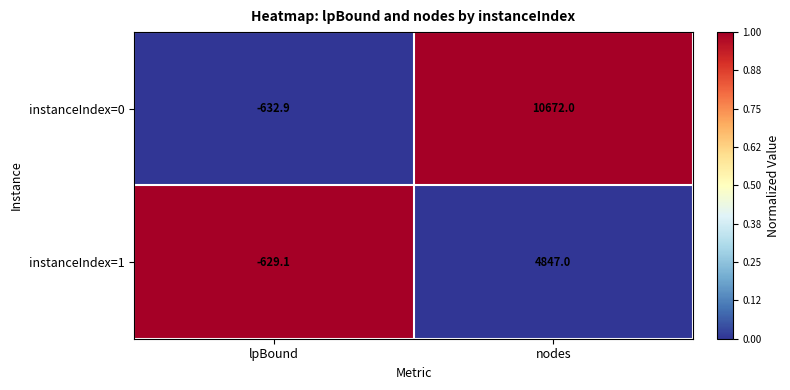

What is the spread (max minus min) of values at lpBound?

3.8